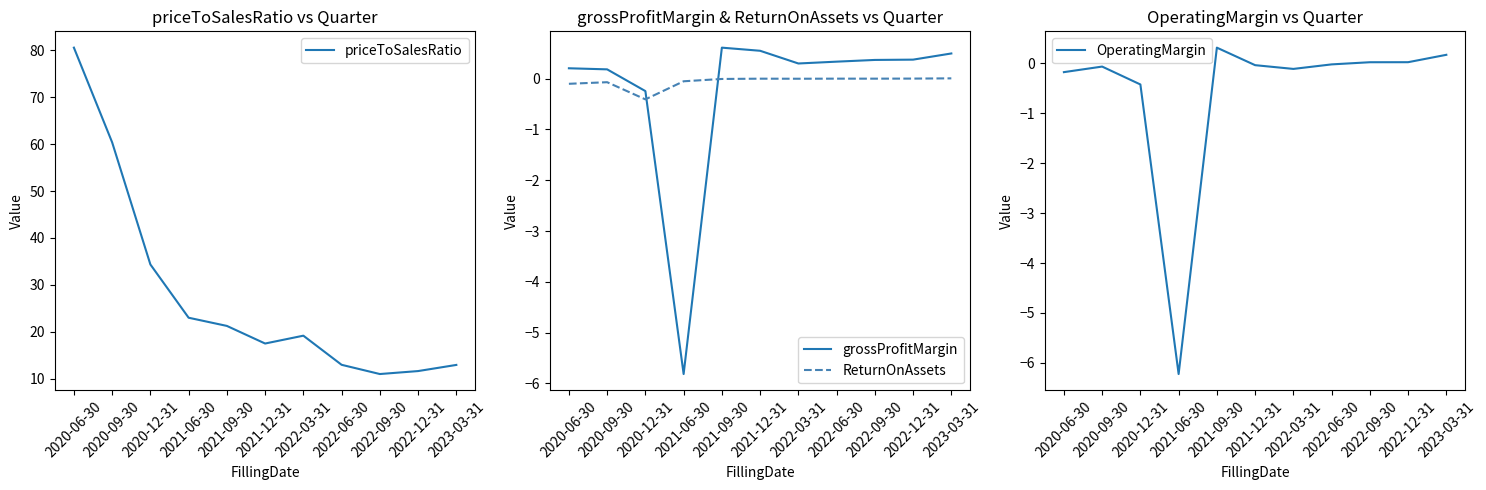

What position from the left is 2020-09-30?

2